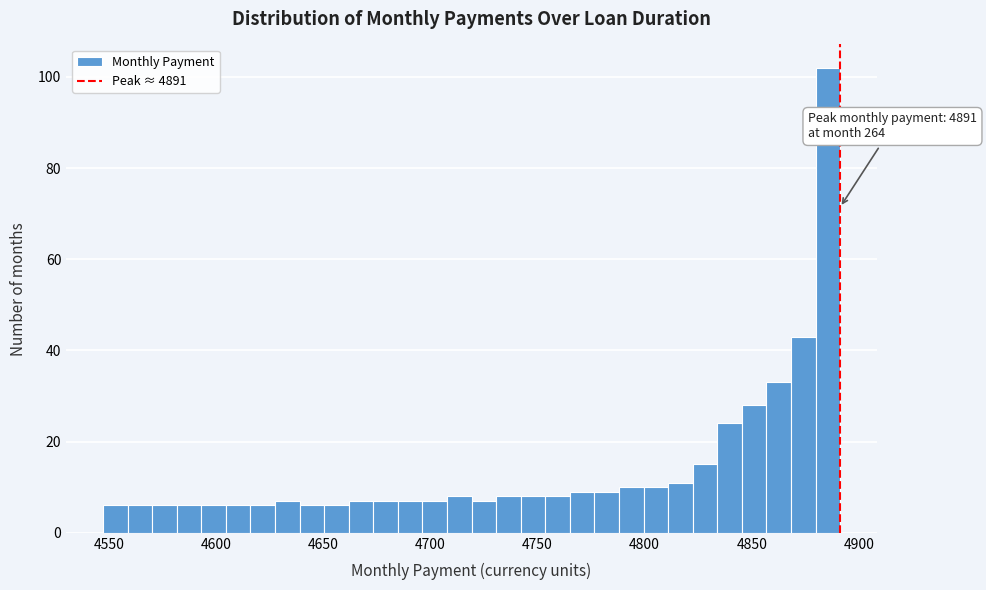

Around what value on the x-axis is the tallest bar? Give the approximate position of its centre, as read against the axis.

4885